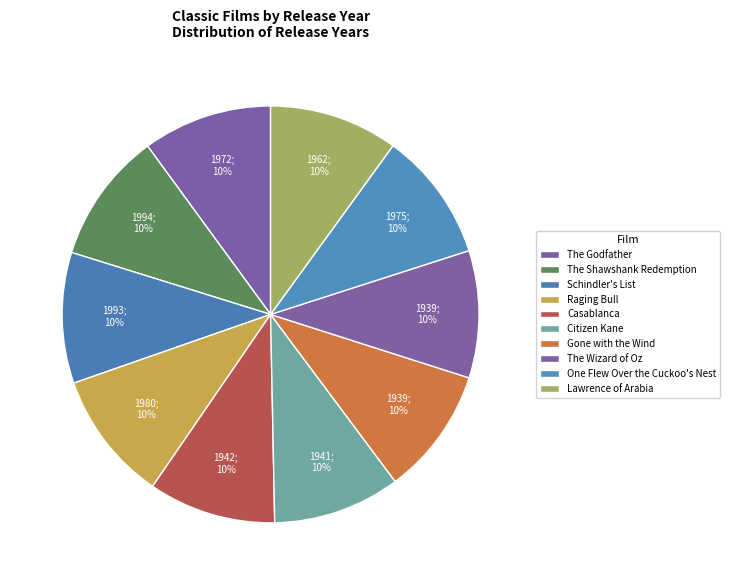

Does any single category account for the majority?

No